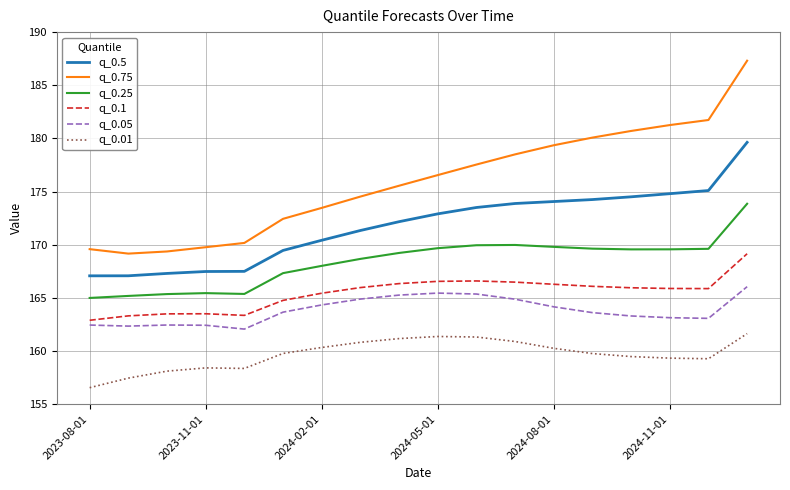

What is the maximum value for q_0.1?

169.2